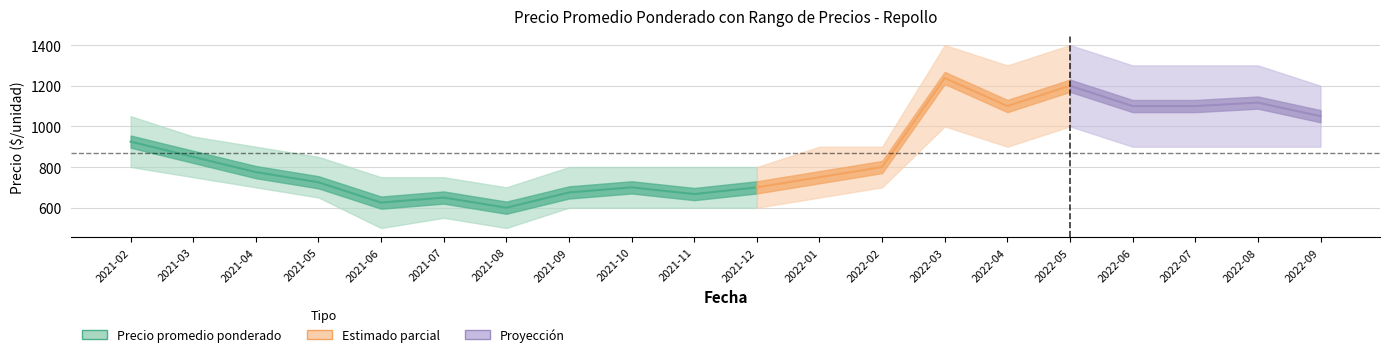

Reading left to right, list all the values displayed in this chart.

925	850	775	725	625	650	600	675	700	667	700